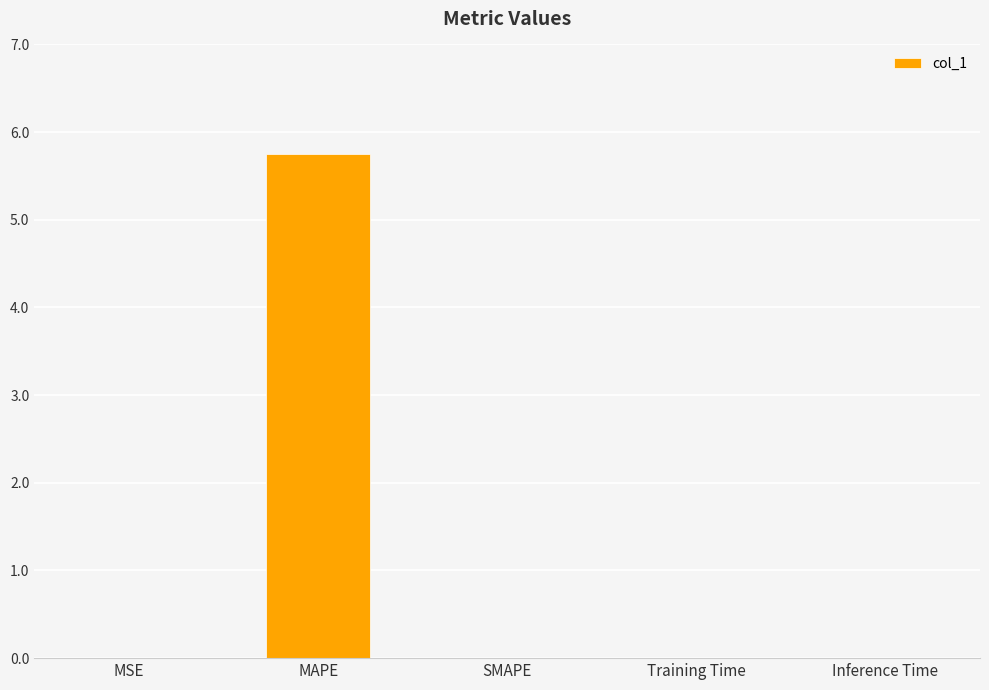

What is the sum of all values?

5.8